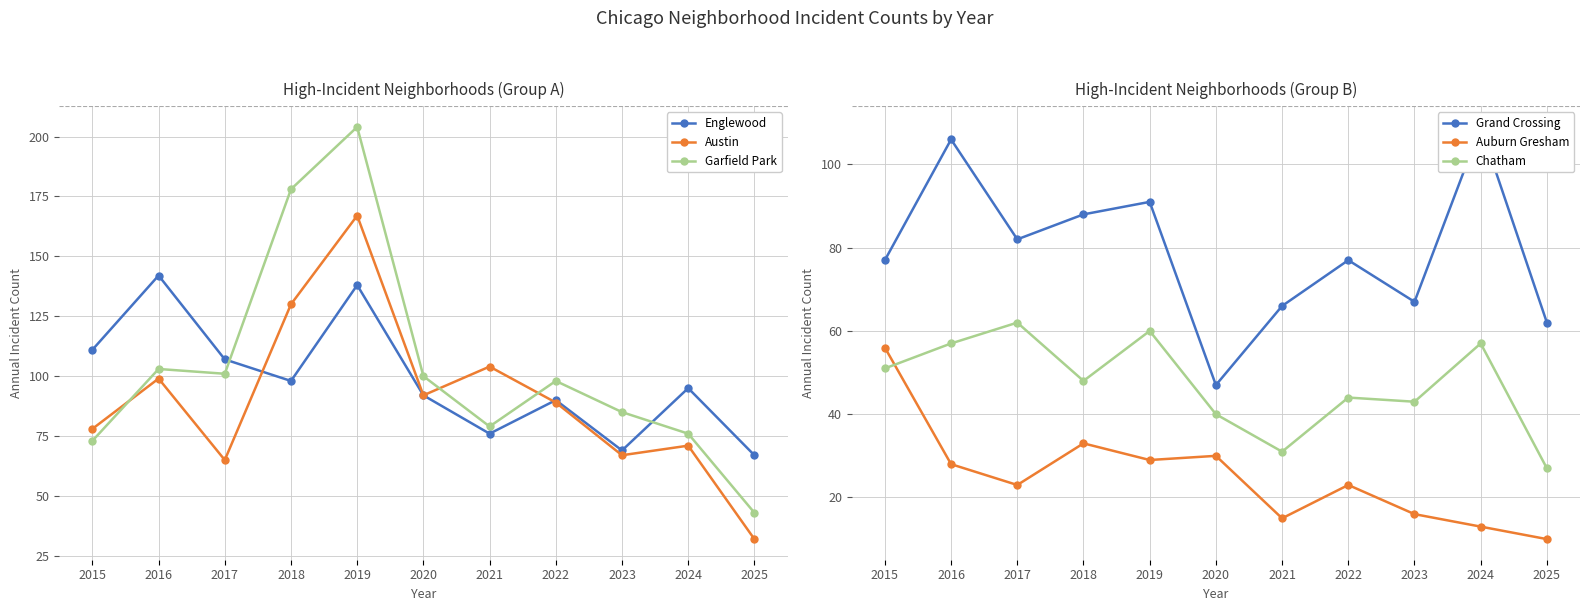

Reading left to right, extract all data points from this chart.

Englewood: 2015=111	2016=142	2017=107	2018=98	2019=138	2020=92	2021=76	2022=90	2023=69	2024=95	2025=67
Austin: 2015=78	2016=99	2017=65	2018=130	2019=167	2020=92	2021=104	2022=89	2023=67	2024=71	2025=32
Garfield Park: 2015=73	2016=103	2017=101	2018=178	2019=204	2020=100	2021=79	2022=98	2023=85	2024=76	2025=43
Grand Crossing: 2015=77	2016=106	2017=82	2018=88	2019=91	2020=47	2021=66	2022=77	2023=67	2024=109	2025=62
Auburn Gresham: 2015=56	2016=28	2017=23	2018=33	2019=29	2020=30	2021=15	2022=23	2023=16	2024=13	2025=10
Chatham: 2015=51	2016=57	2017=62	2018=48	2019=60	2020=40	2021=31	2022=44	2023=43	2024=57	2025=27